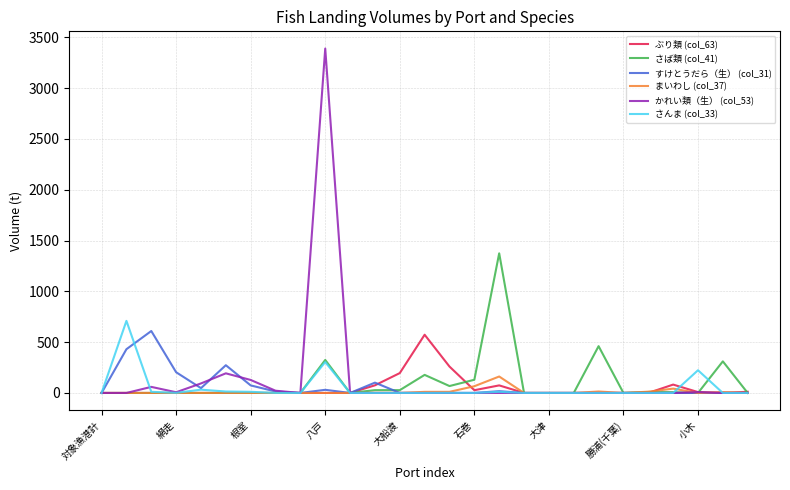

At which category is the sum across all series the highest?

八戸